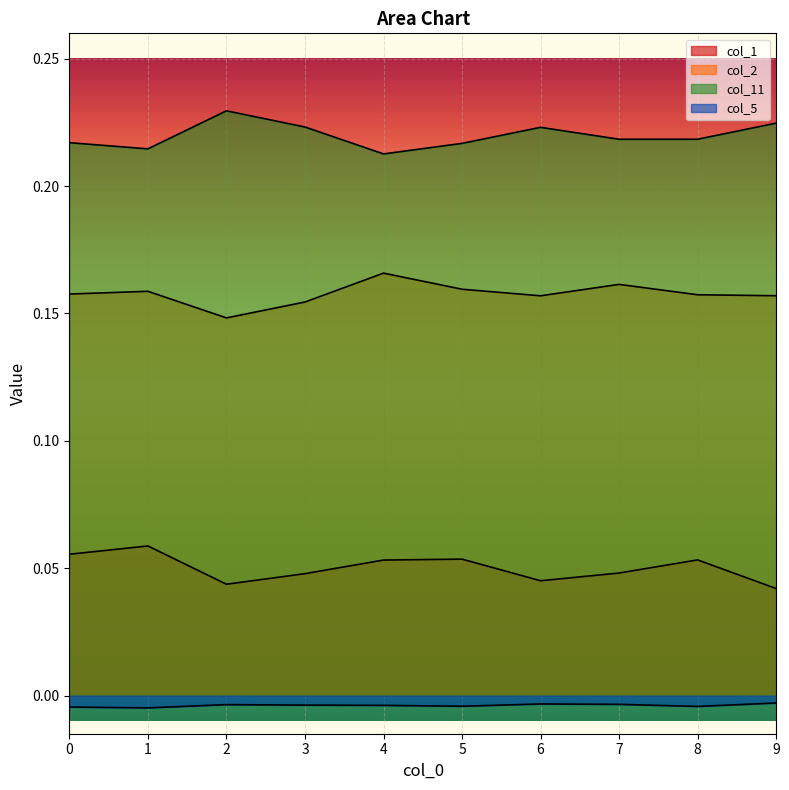

At which category does col_1 reach its first local peak?

1